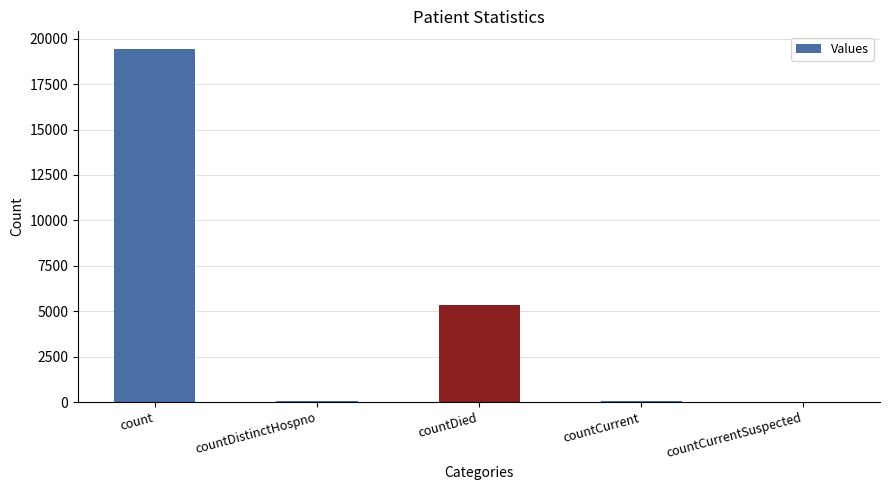

What is the maximum value shown in the chart?

19433